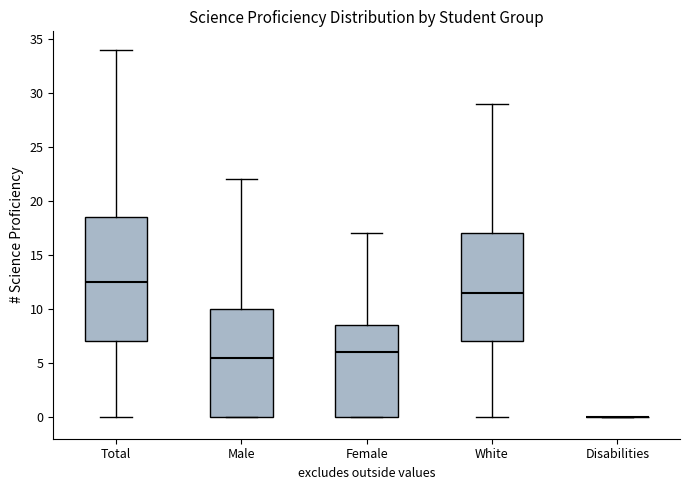

Where is the upper edge of the box for Female on the y-axis? The values are not printed on the chart, so give them approximately, as read against the axis.

8.5